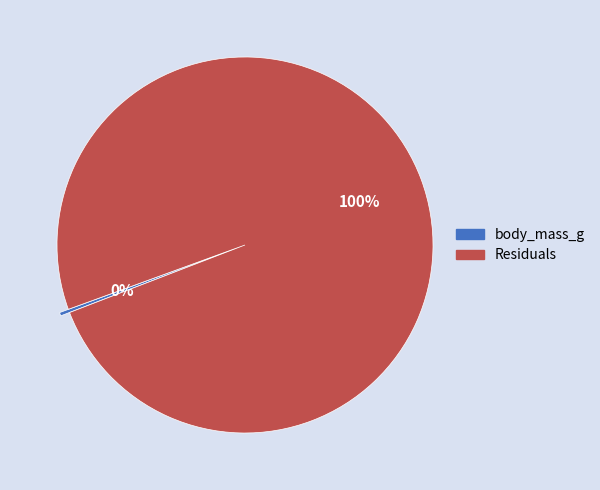

Which slice is the smallest?

body_mass_g